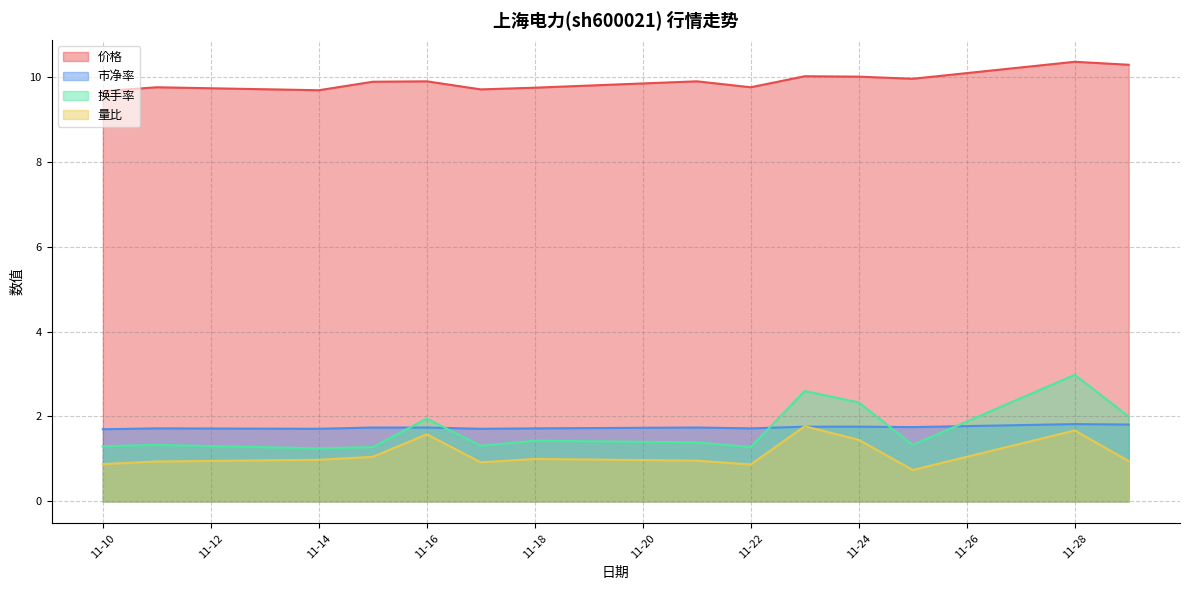

Reading left to right, transcribe all the data shown in this chart.

价格: 9.7	9.8	9.7	9.9	9.9	9.7	9.7	9.9	9.8	10.0	10.0	9.9	10.3	10.3
市净率: 1.7	1.7	1.7	1.7	1.7	1.7	1.7	1.7	1.7	1.8	1.8	1.8	1.8	1.8
换手率: 1.3	1.3	1.2	1.3	1.9	1.3	1.4	1.4	1.3	2.6	2.3	1.3	3.0	2.0
量比: 0.9	0.9	1.0	1.1	1.6	0.9	1.0	1.0	0.9	1.8	1.4	0.7	1.7	0.9